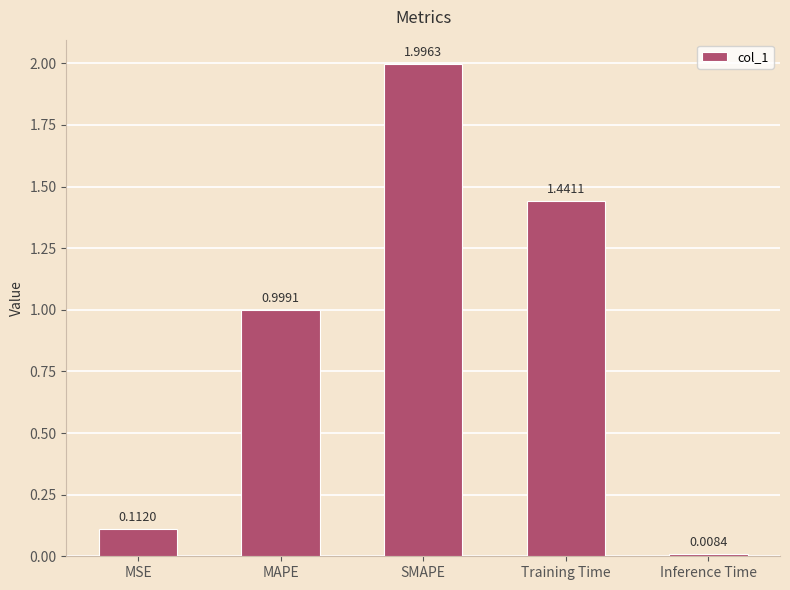

List the labels in order of value, smallest first.

Inference Time, MSE, MAPE, Training Time, SMAPE